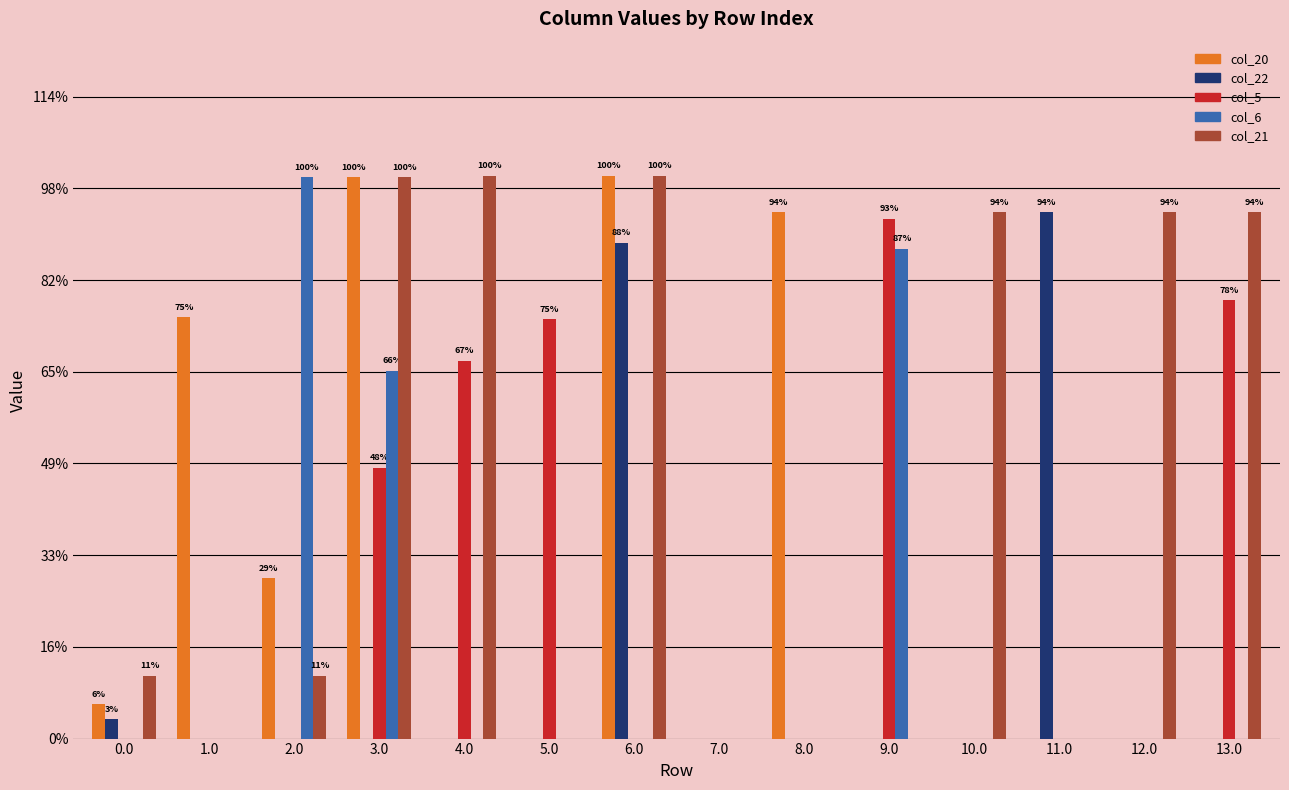

Reading left to right, transcribe all the data shown in this chart.

col_20: 0.0=18.7	1.0=229.9	2.0=87.3	3.0=306.0	4.0=0.0	5.0=0.0	6.0=307.0	7.0=0.0	8.0=287.0	9.0=0.0	10.0=0.0	11.0=0.0	12.0=0.0	13.0=0.0
col_22: 0.0=10.6	1.0=0.0	2.0=0.0	3.0=0.0	4.0=0.0	5.0=0.0	6.0=270.4	7.0=0.0	8.0=0.0	9.0=0.0	10.0=0.0	11.0=287.0	12.0=0.0	13.0=0.0
col_5: 0.0=0.0	1.0=0.0	2.0=0.0	3.0=147.7	4.0=206.0	5.0=228.7	6.0=0.0	7.0=0.0	8.0=0.0	9.0=283.5	10.0=0.0	11.0=0.0	12.0=0.0	13.0=239.0
col_6: 0.0=0.0	1.0=0.0	2.0=306.0	3.0=200.6	4.0=0.0	5.0=0.0	6.0=0.0	7.0=0.0	8.0=0.0	9.0=267.1	10.0=0.0	11.0=0.0	12.0=0.0	13.0=0.0
col_21: 0.0=34.2	1.0=0.0	2.0=34.2	3.0=306.0	4.0=307.0	5.0=0.0	6.0=307.0	7.0=0.0	8.0=0.0	9.0=0.0	10.0=287.0	11.0=0.0	12.0=287.0	13.0=287.0